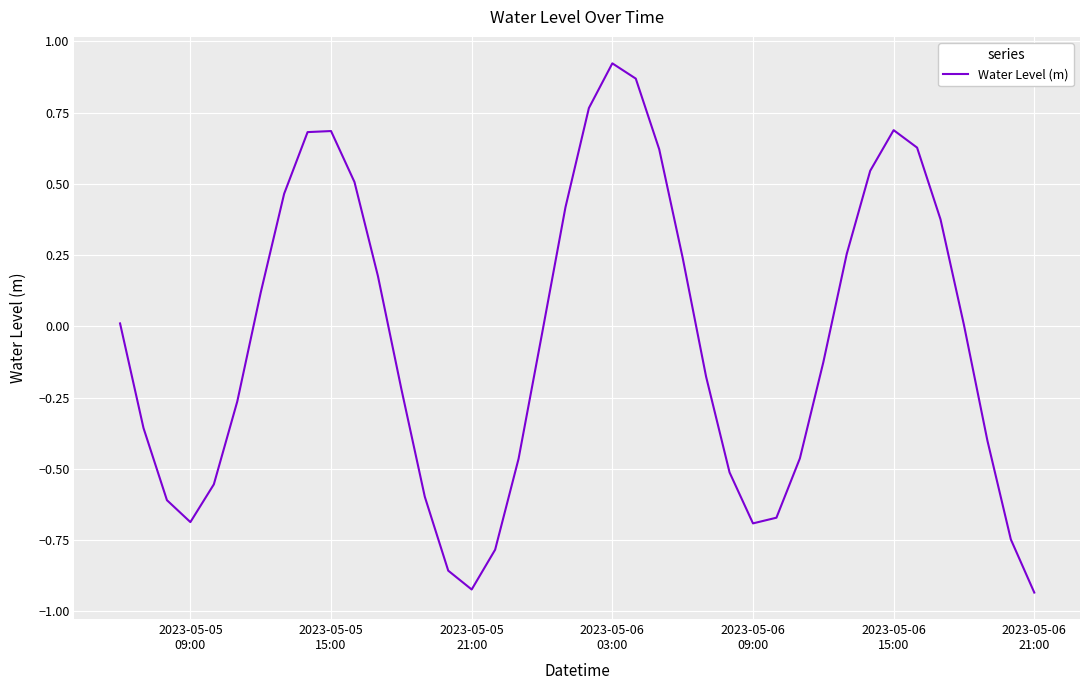

What is the difference between the maximum and second lowest values?

1.8